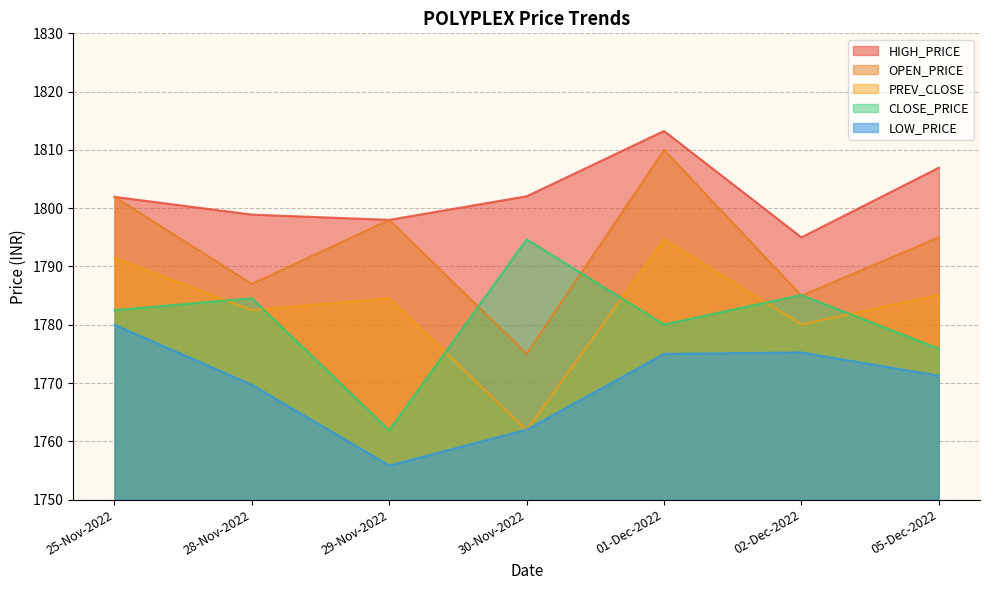

Read the PREV_CLOSE value at 02-Dec-2022.

1780.0